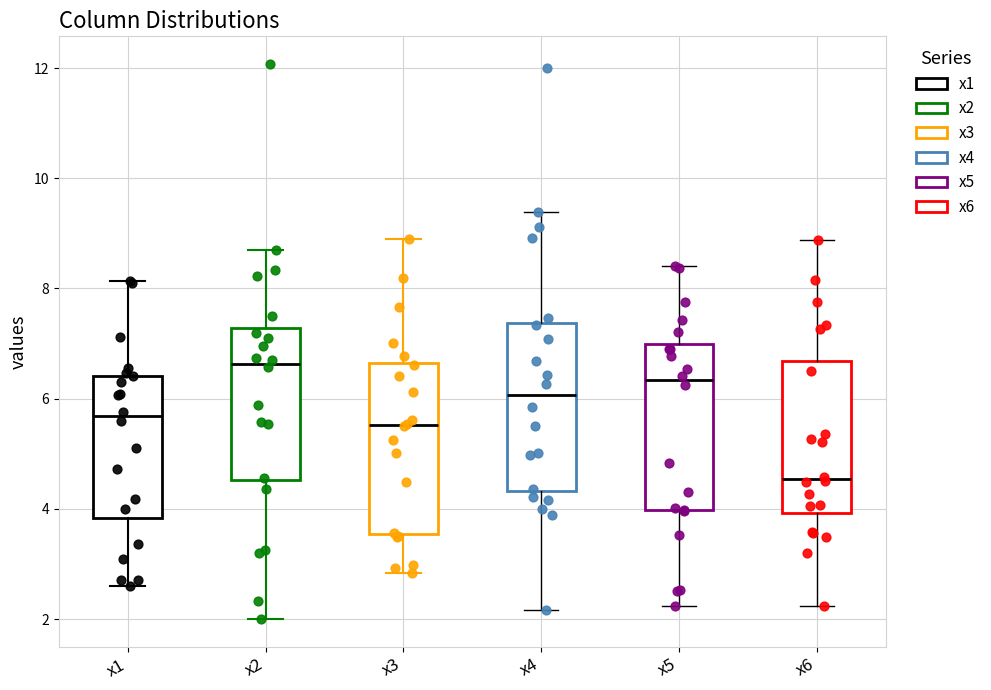

Reading left to right, read every box against the y-axis: the position of its median line, the range the box covers, and the ends of its whiskers. The values are not printed on the chart, so give them approximately, as read against the axis.

x1: median 5.6, box 3.8 to 6.4, whiskers 2.6 to 8.2
x2: median 6.6, box 4.6 to 7.2, whiskers 2.0 to 8.6
x3: median 5.6, box 3.6 to 6.6, whiskers 2.8 to 9.0
x4: median 6.0, box 4.4 to 7.4, whiskers 2.2 to 9.4
x5: median 6.4, box 4.0 to 7.0, whiskers 2.2 to 8.4
x6: median 4.6, box 4.0 to 6.6, whiskers 2.2 to 8.8